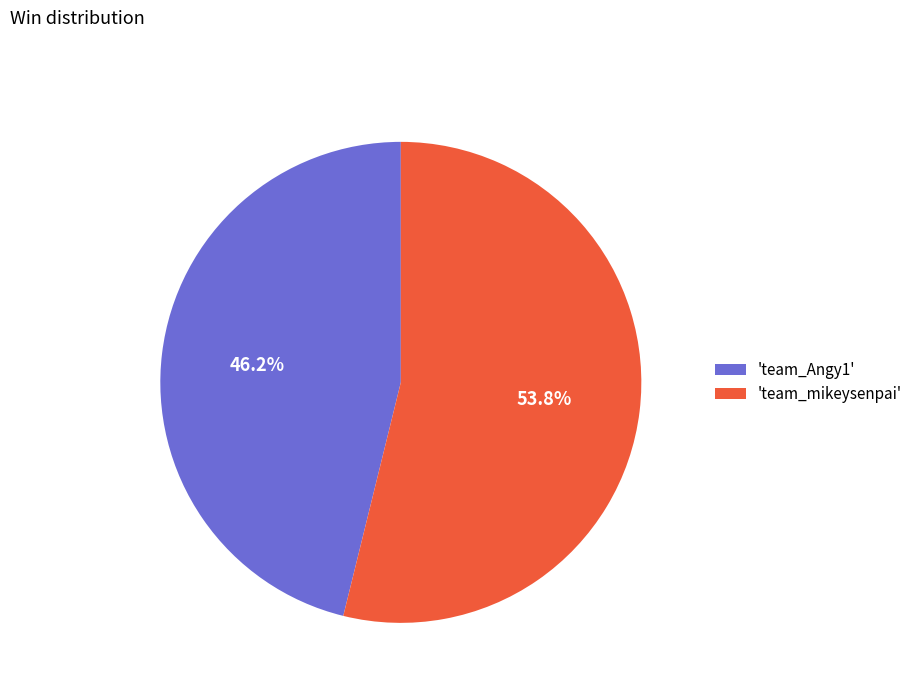

To the nearest percent, what is the average slice percentage?

50%